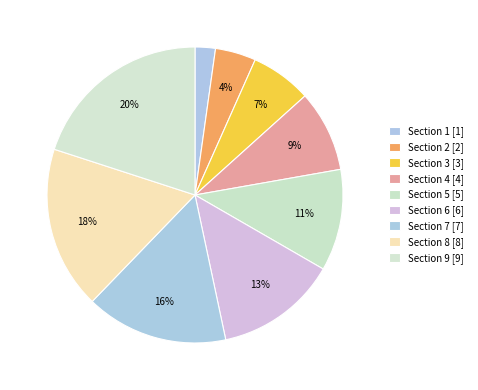

How many segments does this pie chart have?

9